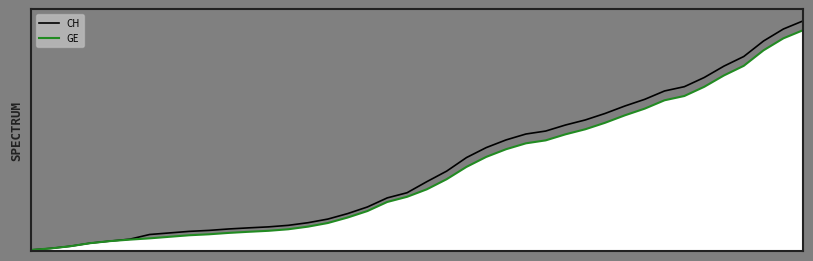

What is the difference between the maximum and minimum values in the GE series?

15143